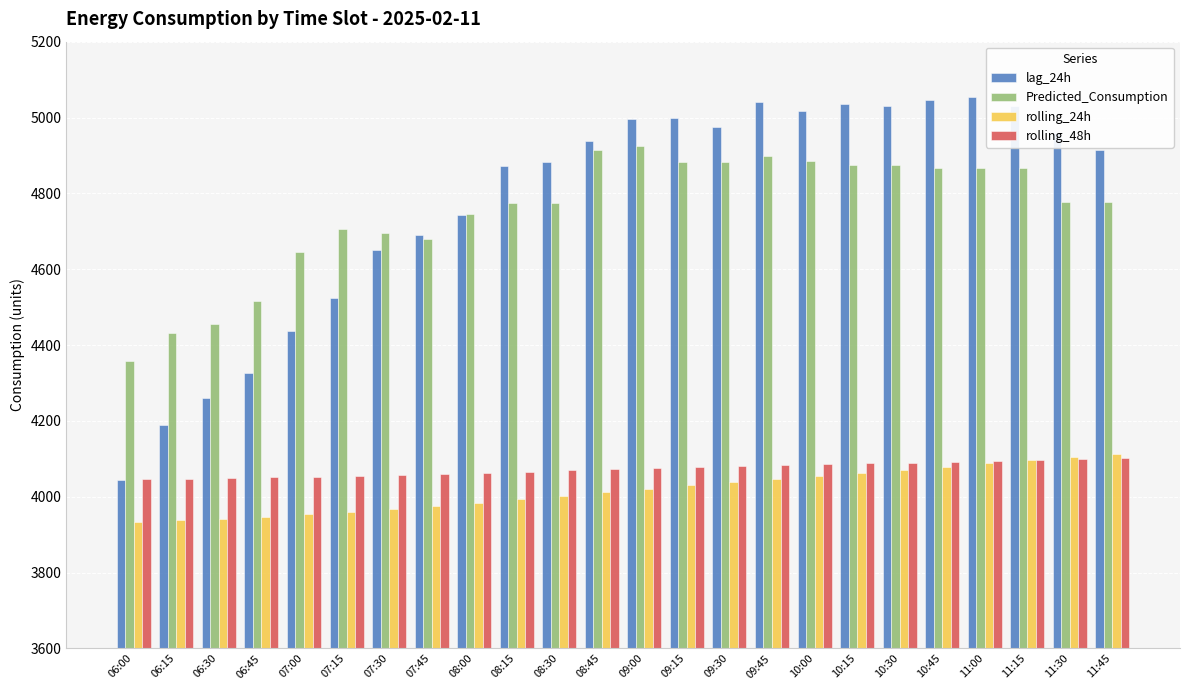

Where is lag_24h nearest to the value 4549?

07:15